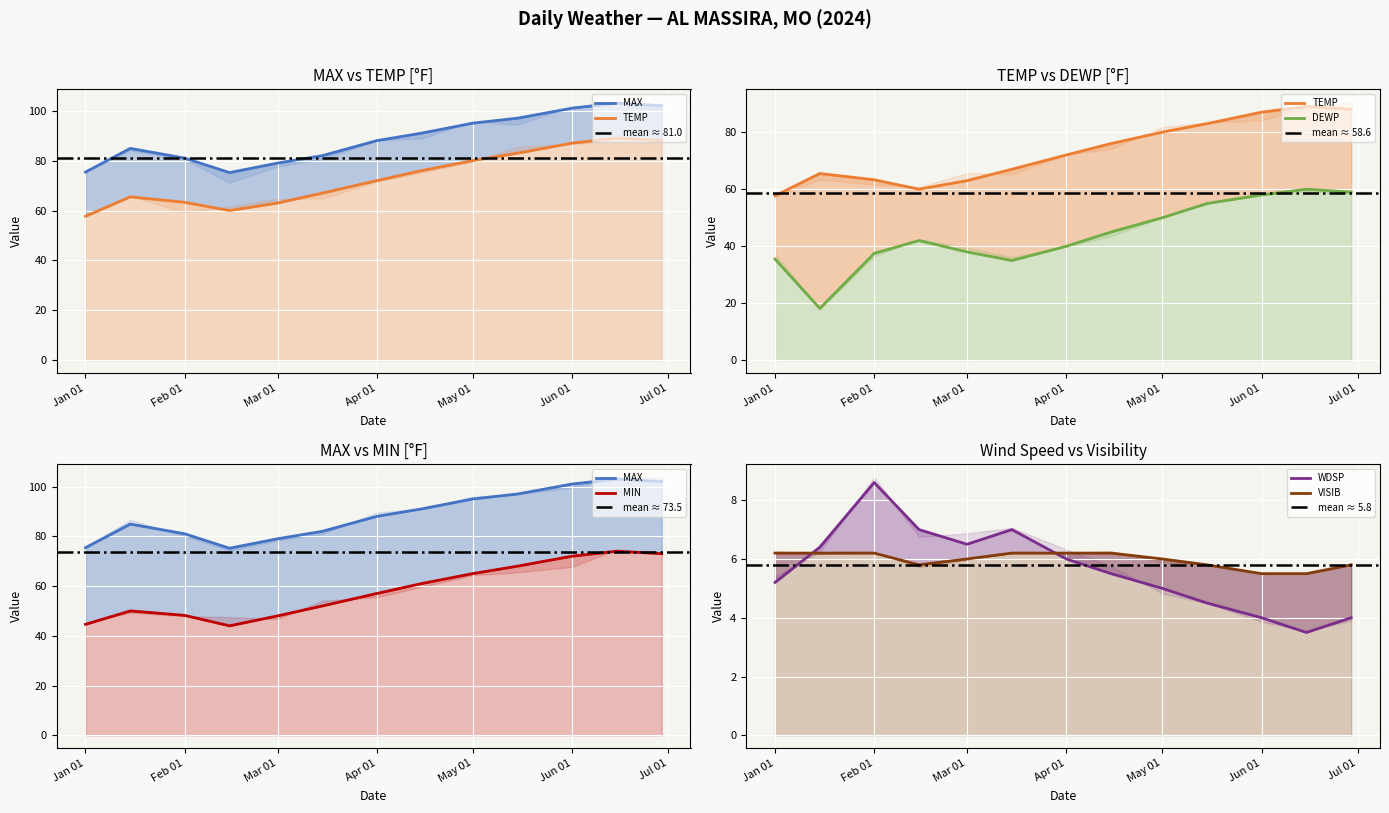

Reading right to left, transcribe all the data shown in this chart.

MAX: 102.0	103.0	101.0	97.0	95.0	91.0	88.0	82.0	79.0	75.2	81.0	84.9	75.4
TEMP: 88.0	89.0	87.0	83.0	80.0	76.0	72.0	67.0	63.0	60.0	63.3	65.5	57.7
DEWP: 59.0	60.0	58.0	55.0	50.0	45.0	40.0	35.0	38.0	42.0	37.5	18.2	35.5
MIN: 73.0	74.0	72.0	68.0	65.0	61.0	57.0	52.0	48.0	44.0	48.2	50.0	44.6
WDSP: 4.0	3.5	4.0	4.5	5.0	5.5	6.0	7.0	6.5	7.0	8.6	6.4	5.2
VISIB: 5.8	5.5	5.5	5.8	6.0	6.2	6.2	6.2	6.0	5.8	6.2	6.2	6.2